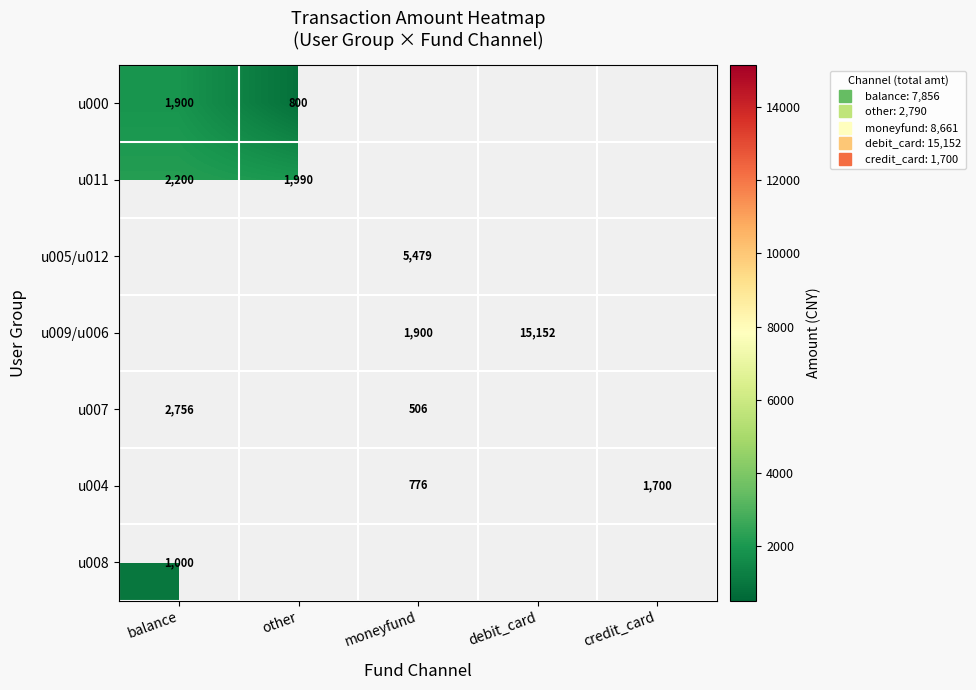

What is the smallest value displayed?

506.0